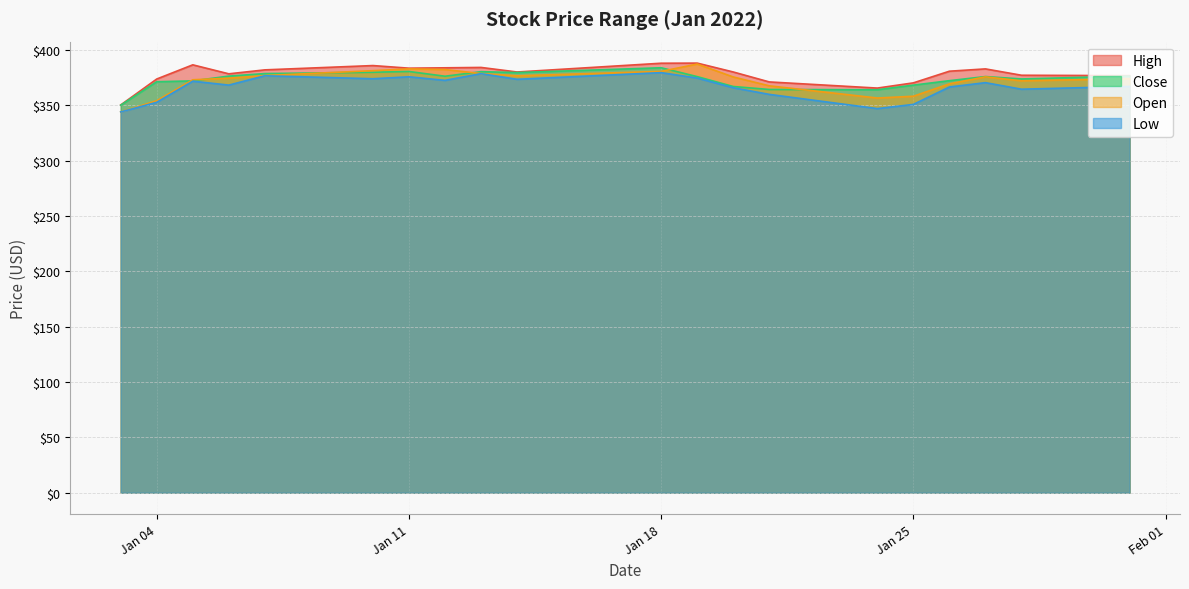

Which label corresponds to the largest value in the chart?

2022-01-19